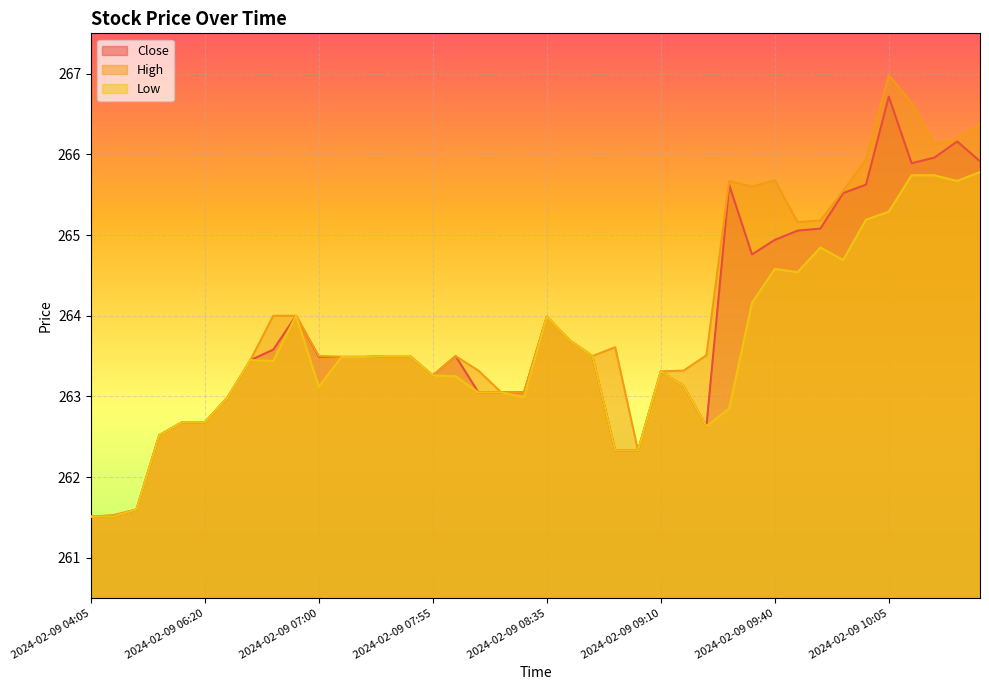

Where is the first local maximum for Close?

2024-02-09 06:45